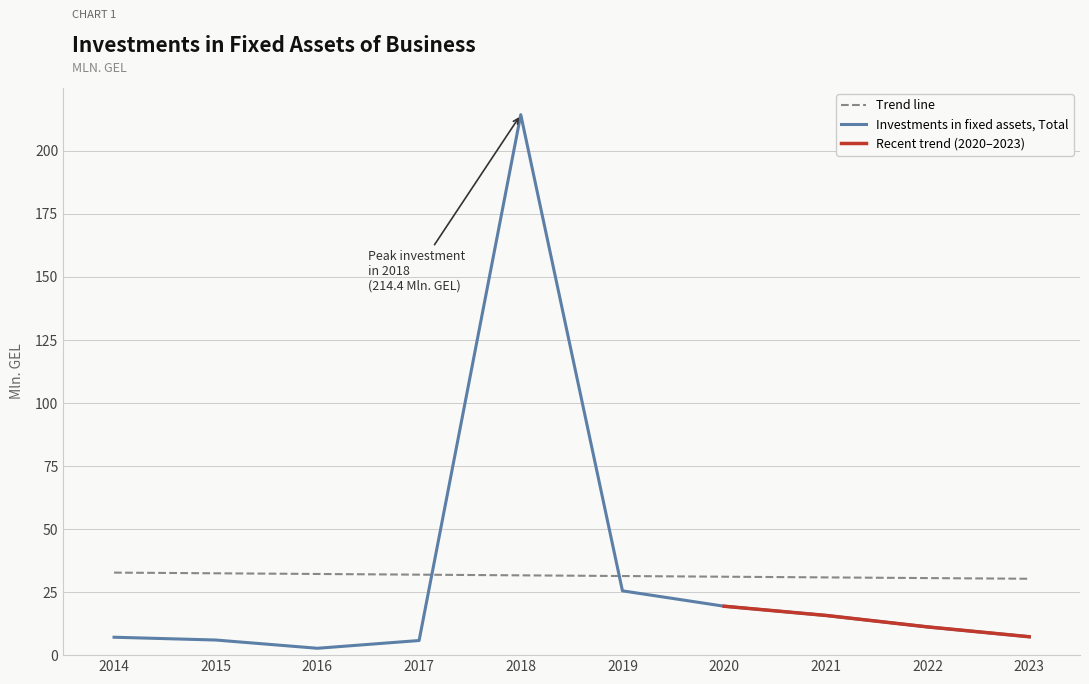

Between 2019 and 2017, which is larger?

2019